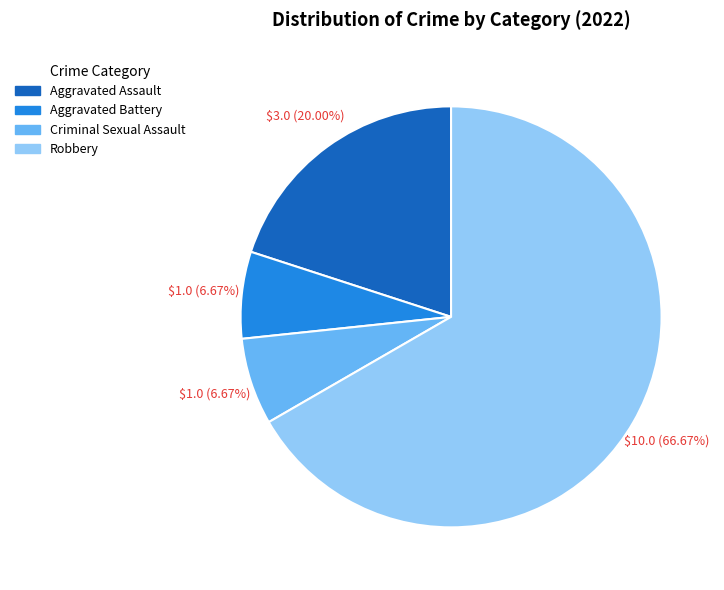

Combined, what portion of the pie is Criminal Sexual Assault and Aggravated Assault?

26.7%